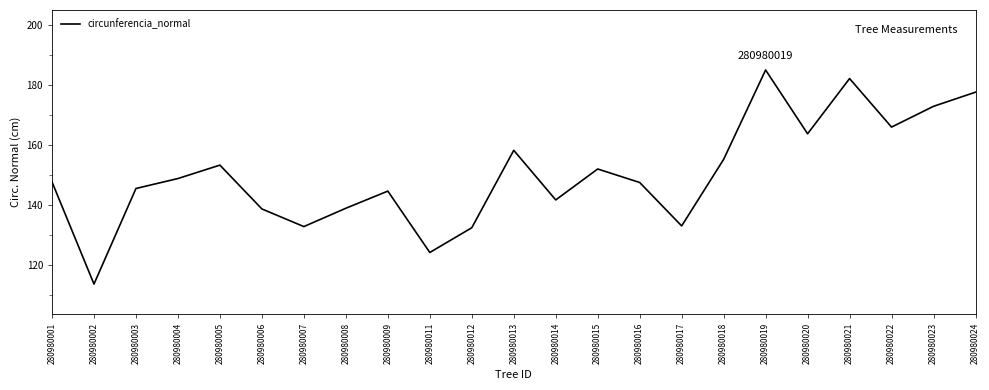

How many lines are shown in the chart?

1